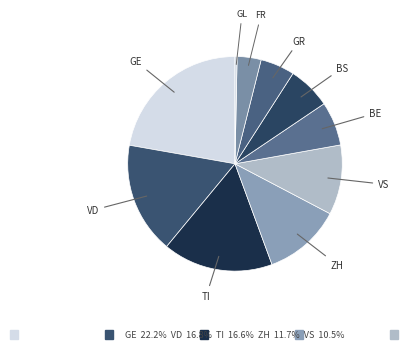

Is BS the majority of the pie?

No